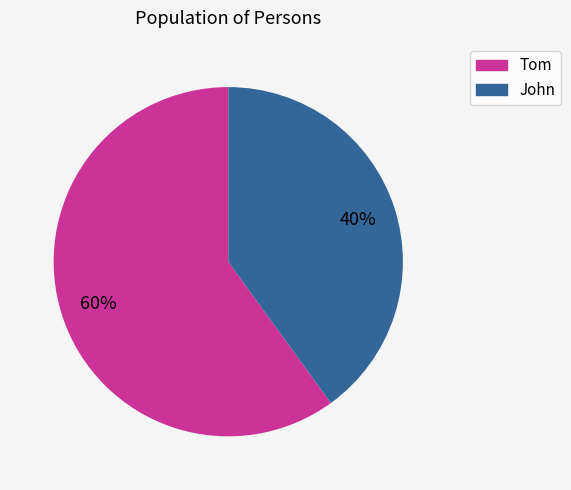

How many segments does this pie chart have?

2